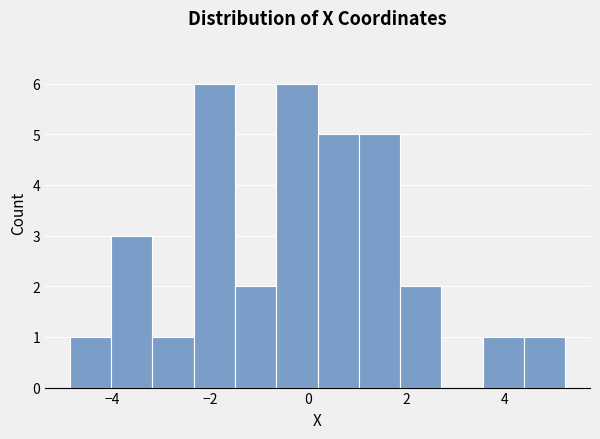

Reading left to right, list every bar in this chart as the range it spans on the x-axis followed by its height. Neither the bar edges nor the heights are printed on the chart, so give them approximately, as read against the axes.

-4.8 to -4.0: 1
-4.0 to -3.2: 3
-3.2 to -2.4: 1
-2.4 to -1.4: 6
-1.4 to -0.6: 2
-0.6 to 0.2: 6
0.2 to 1.0: 5
1.0 to 1.8: 5
1.8 to 2.8: 2
2.8 to 3.6: 0
3.6 to 4.4: 1
4.4 to 5.2: 1